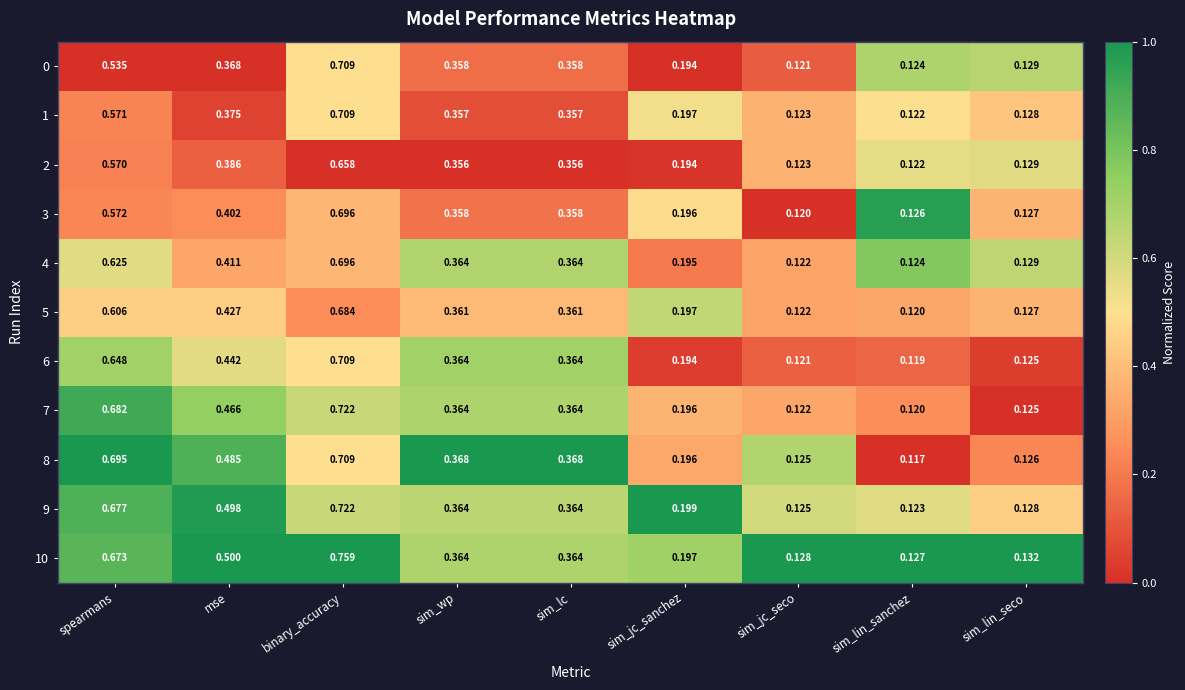

Is the value of 2 at mse greater than the value of 4 at mse?

No